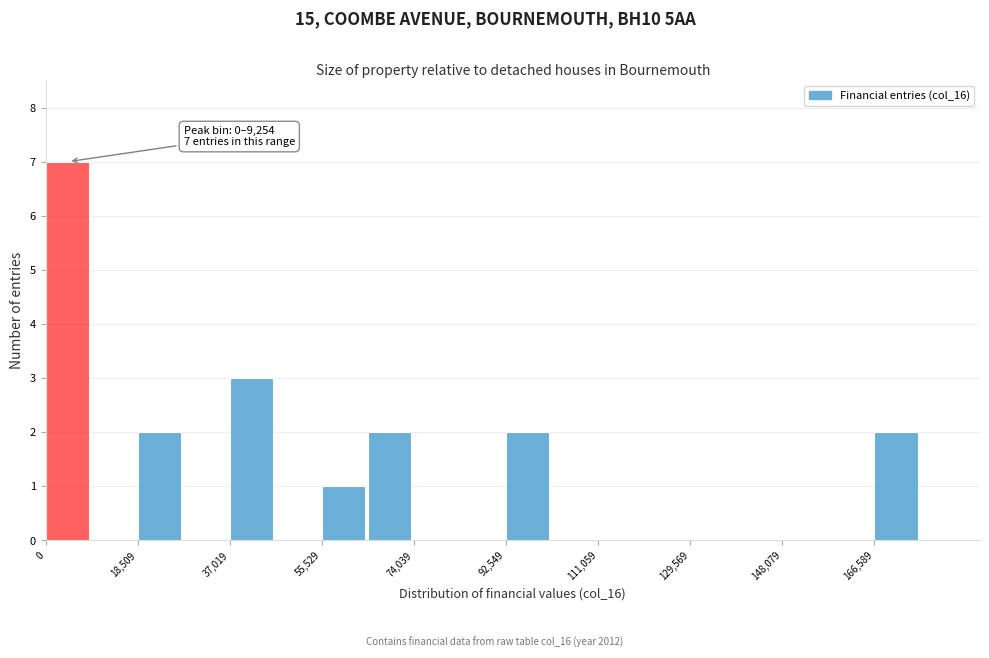

Over which range of the x-axis is the bar tallest?

0 to 10000